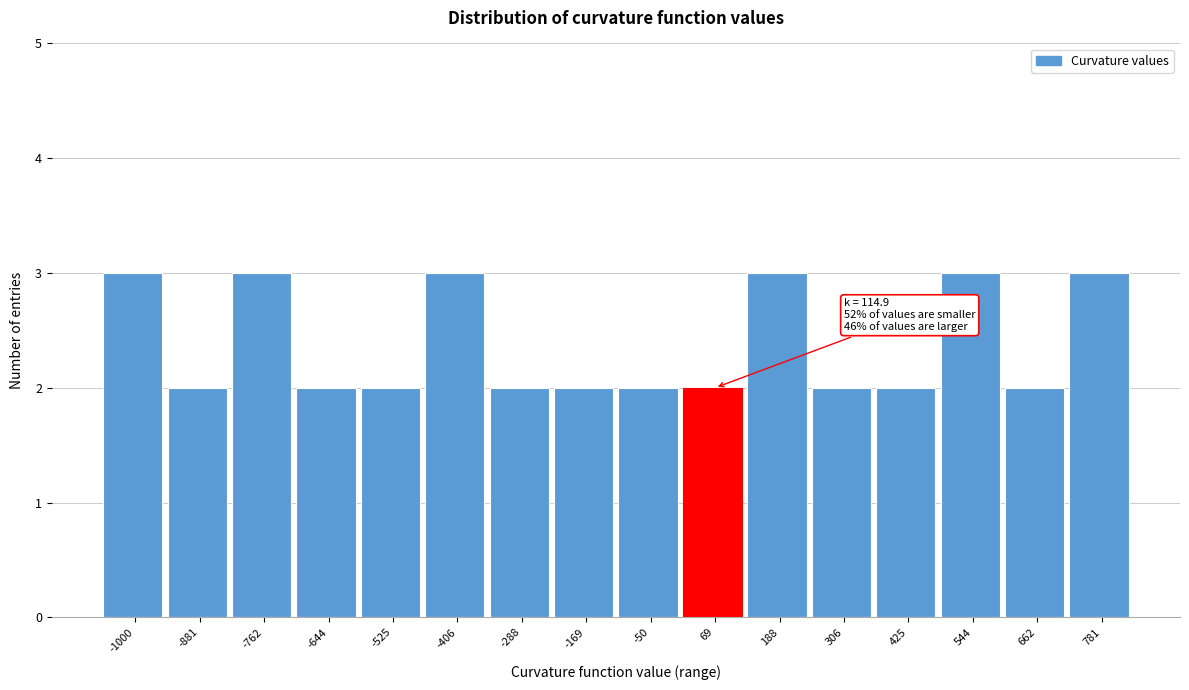

Reading left to right, extract all data points from this chart.

3	2	3	2	2	3	2	2	2	2	3	2	2	3	2	3